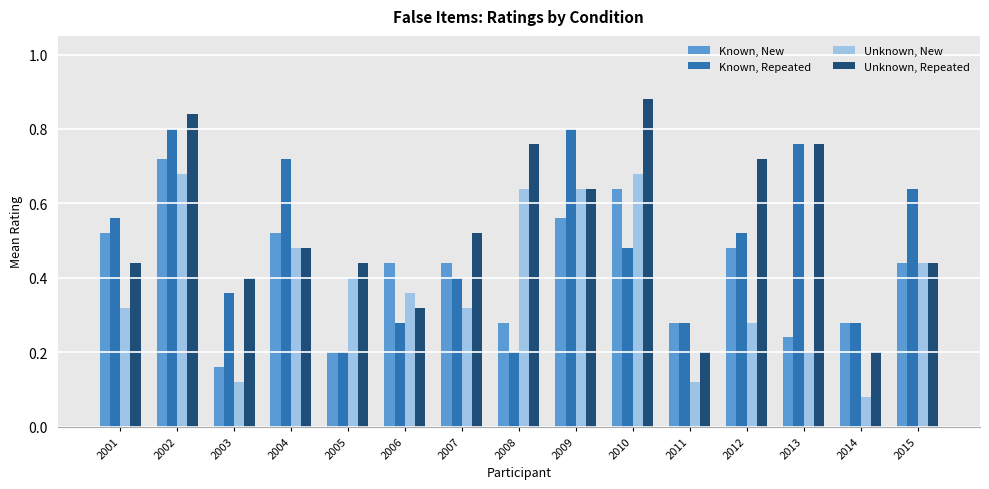

What is the sum of all Unknown, Repeated values?

8.0